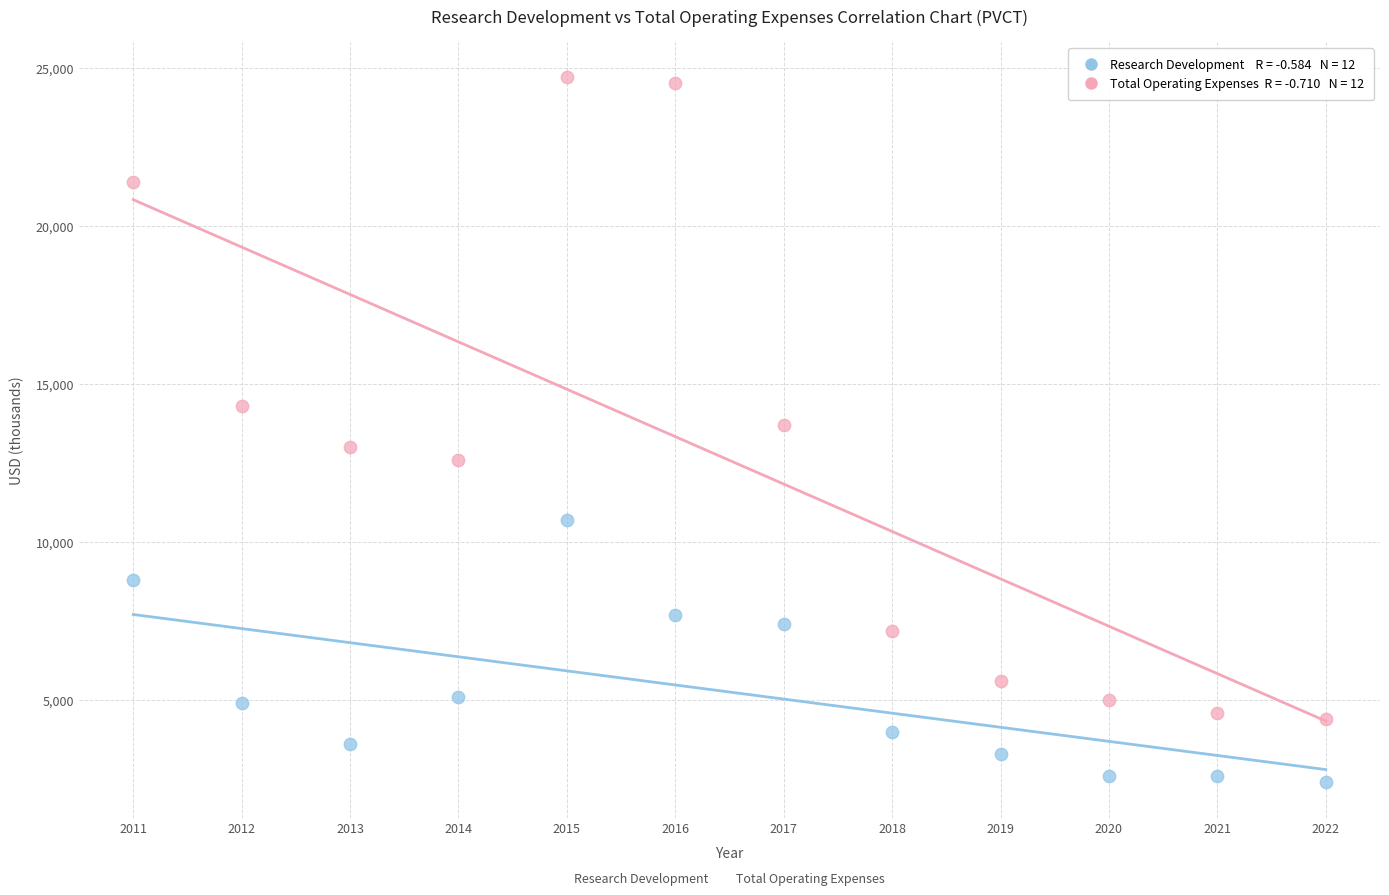

Across all data points, what is the range of Y values (max minus min)?

22300